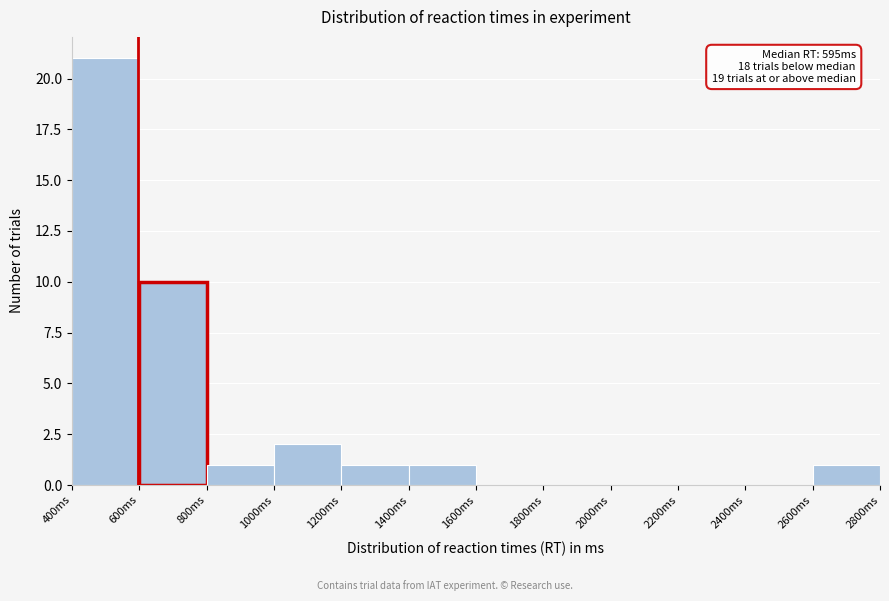

Over which range of the x-axis is the bar tallest?

400 to 600